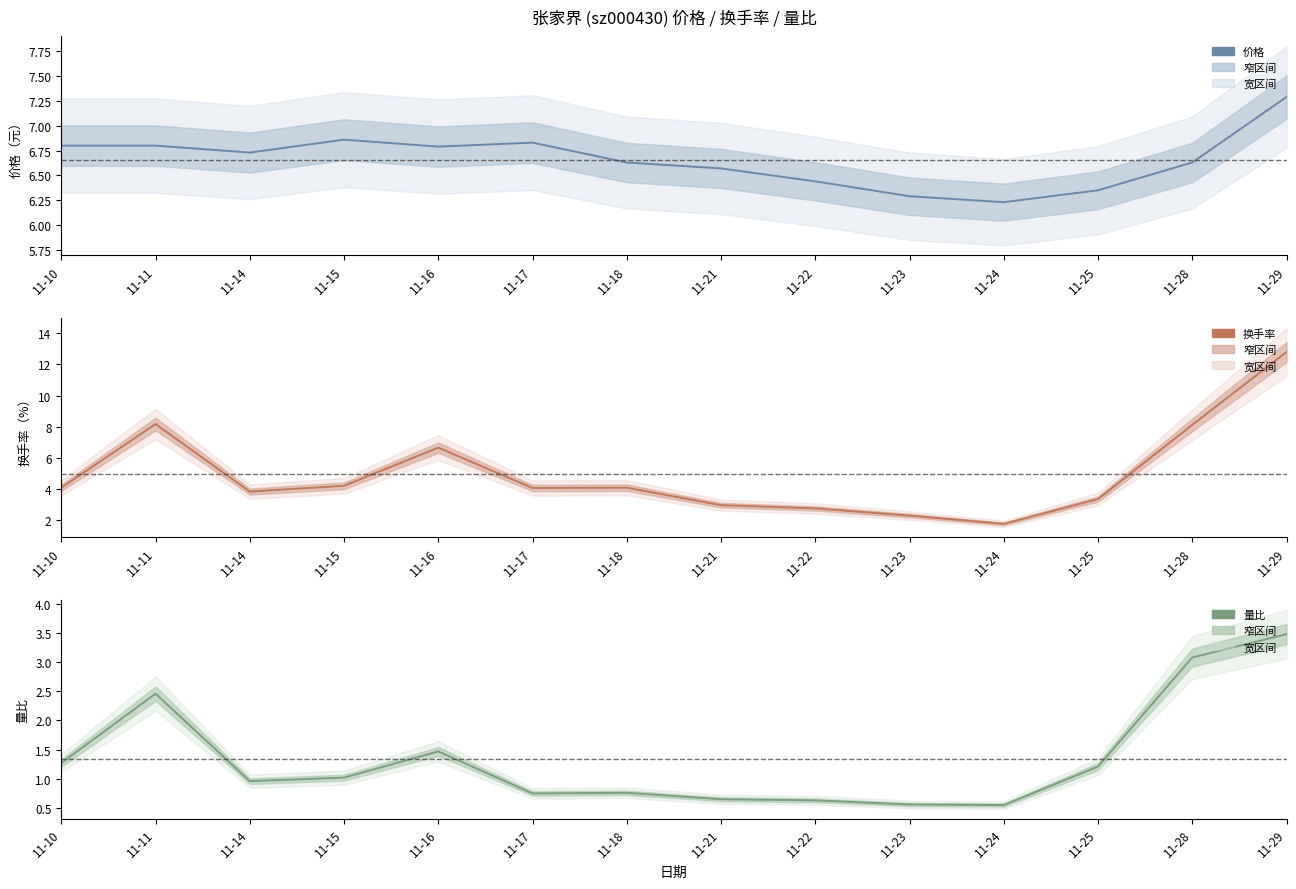

What is the lowest value of the 换手率 series?

1.8